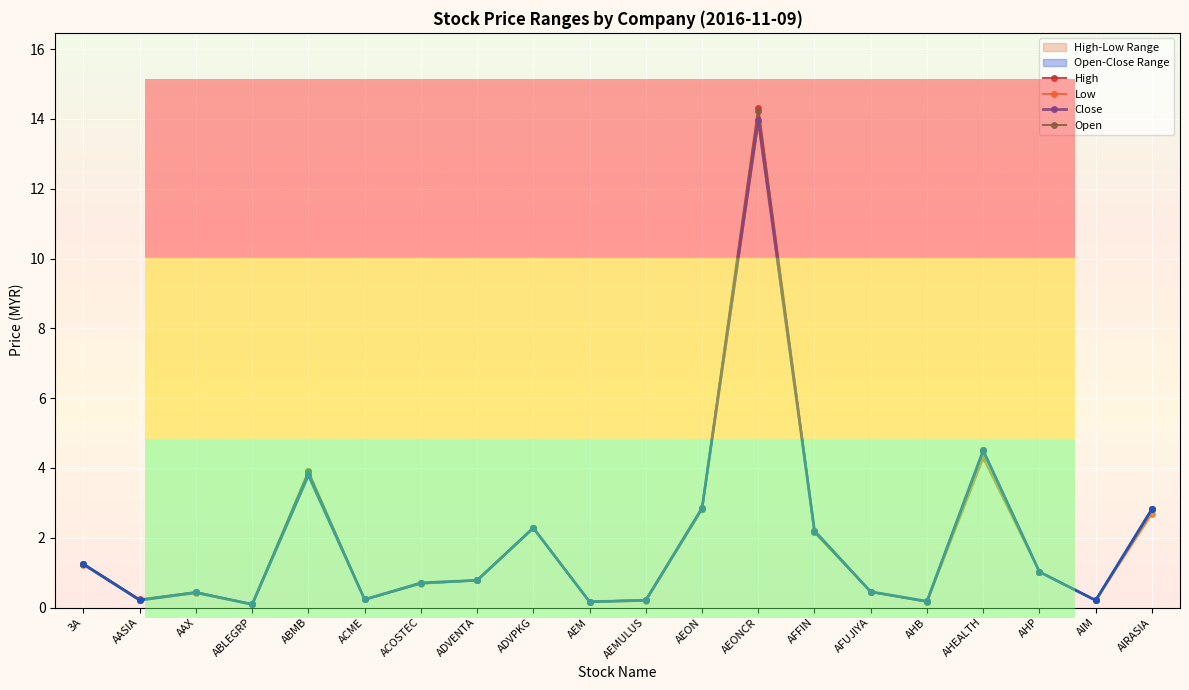

Between ADVENTA and AIM, which series saw the biggest shift?

High